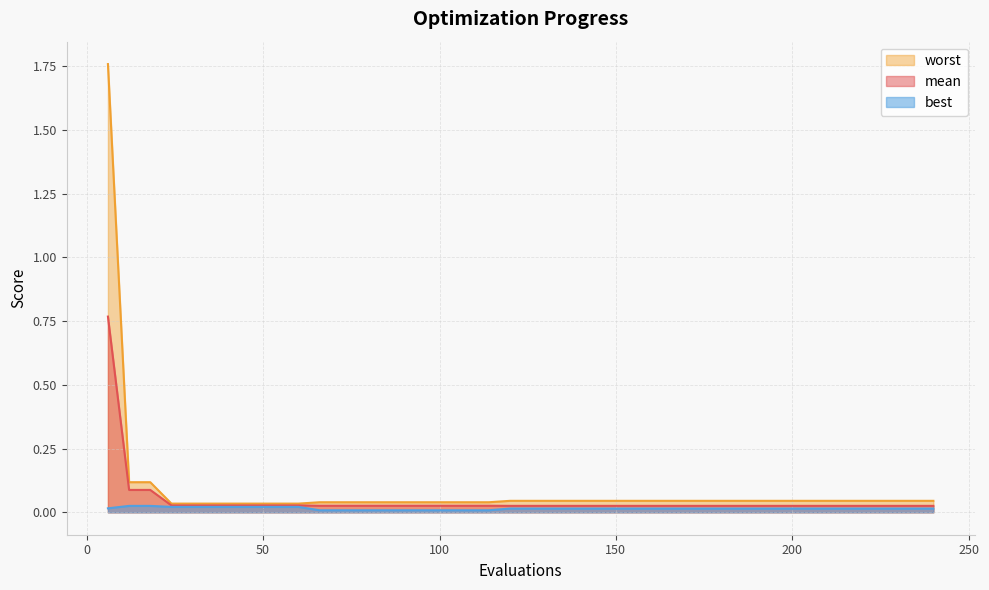

The mean series shows 0.0 at 120. True or false?

True